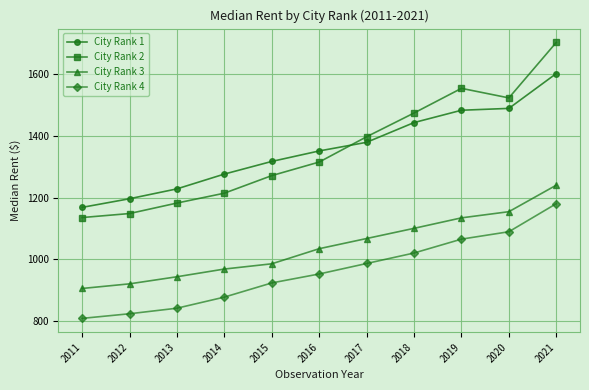

At how many categories does at least one series exceed 1582?

1